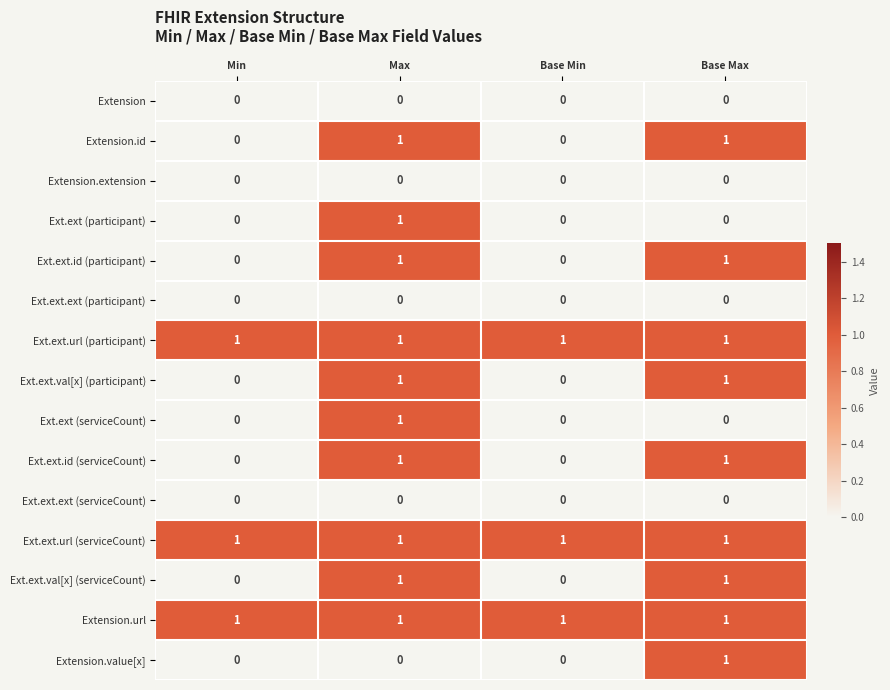

Is it true that Ext.ext.id (participant) equals 0 at Base Min?

True